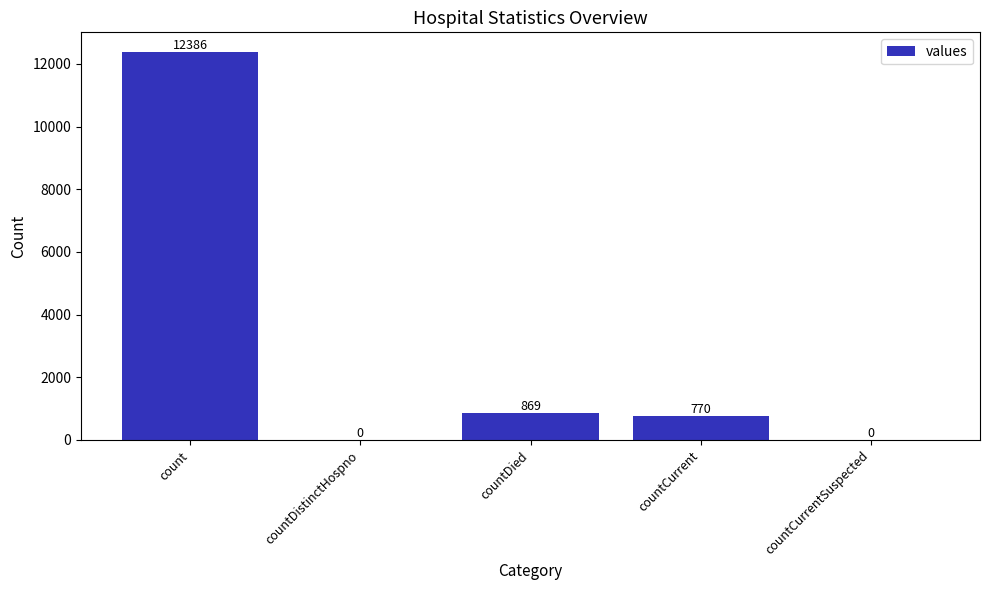

Which has a higher value, count or countDied?

count